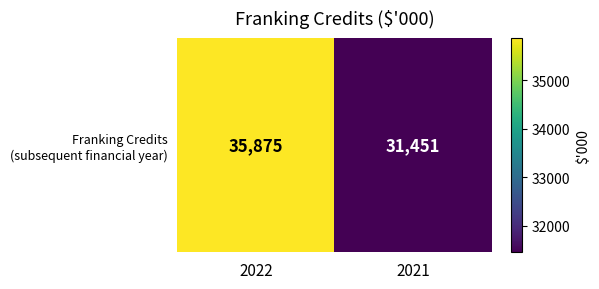

What is the sum of all values?

67326